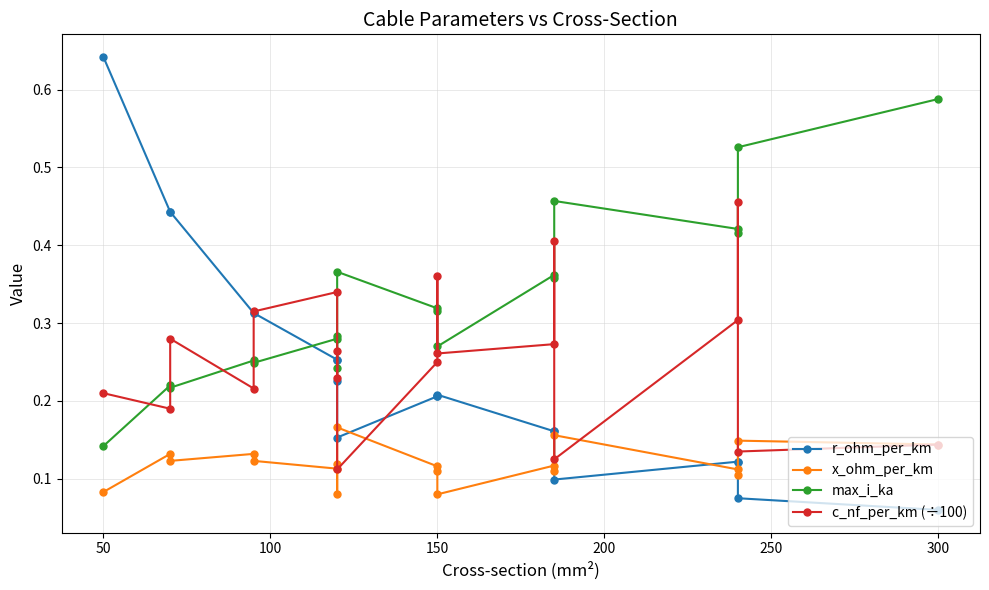

After their last crossing, which series has the higher values: c_nf_per_km (÷100) or max_i_ka?

max_i_ka